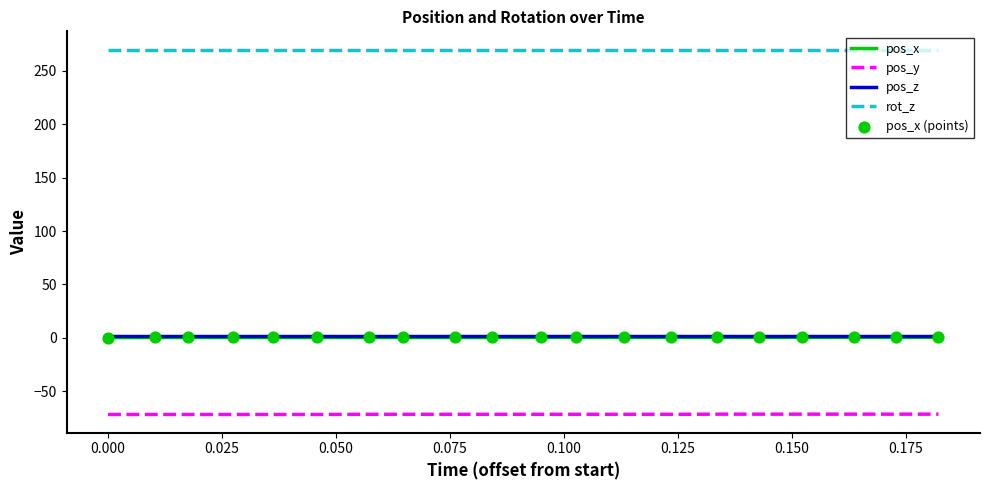

What is the smallest value displayed?

-71.7